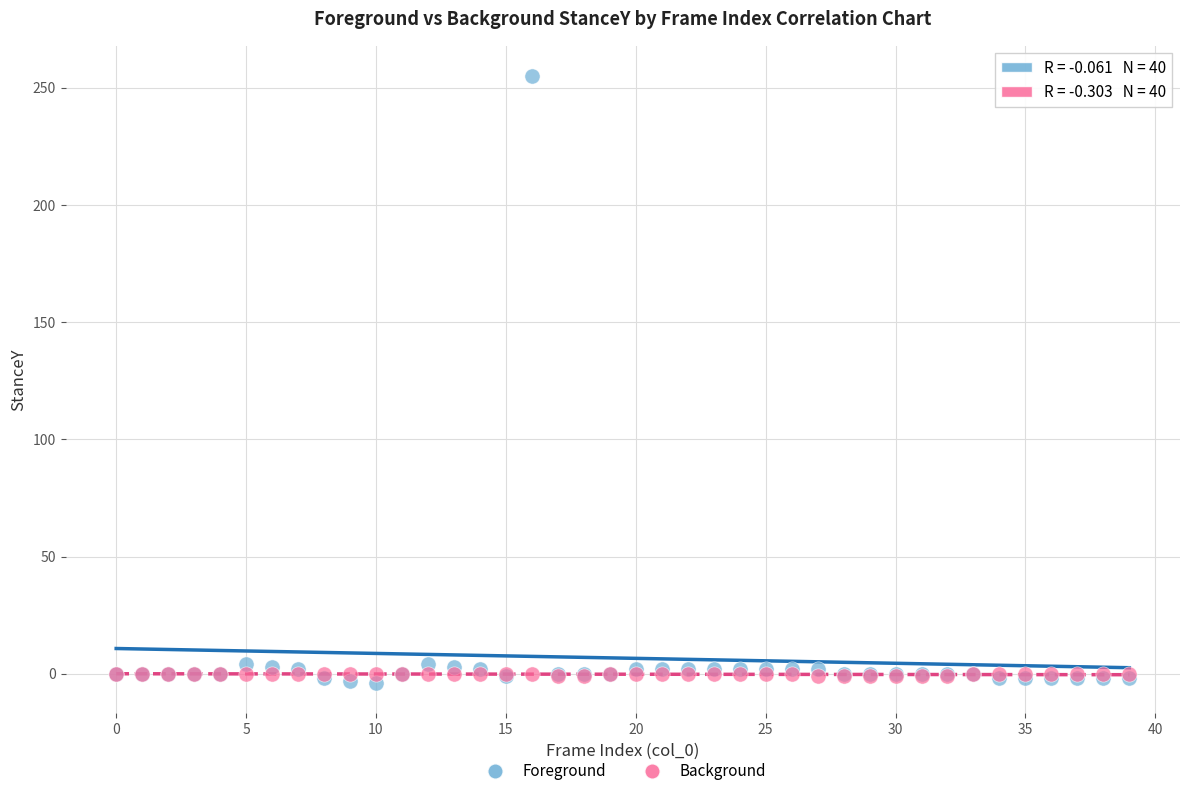

Which series contains the lowest Y value?

Foreground